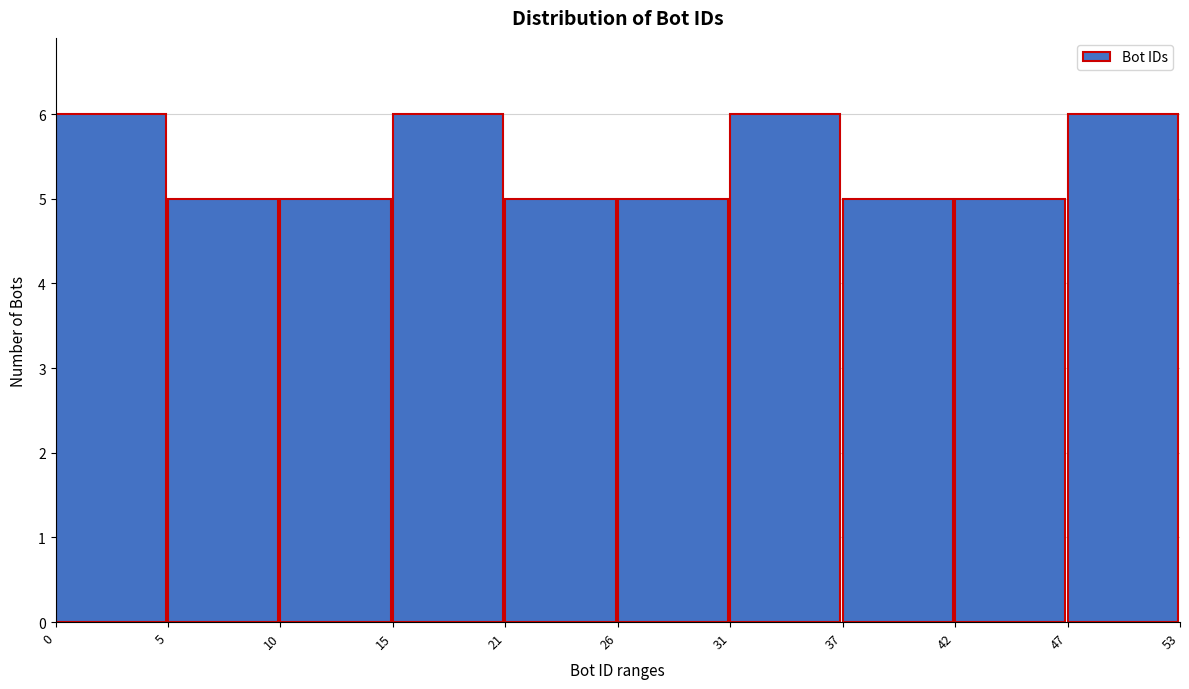

Reading right to left, extract all data points from this chart.

6	5	5	6	5	5	6	5	5	6